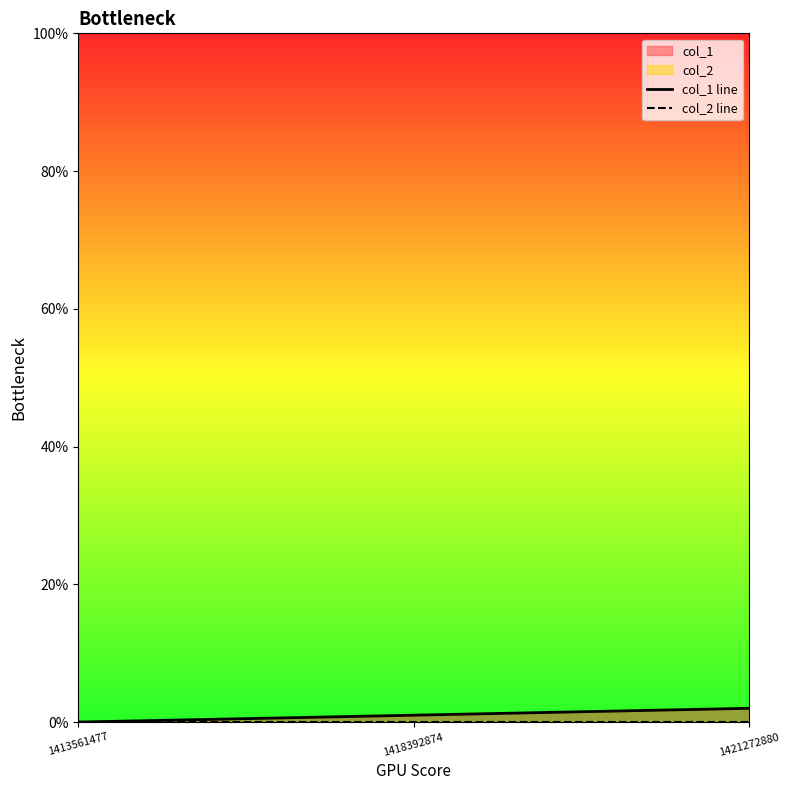

At which label does col_1 line first exceed 1?

1421272880